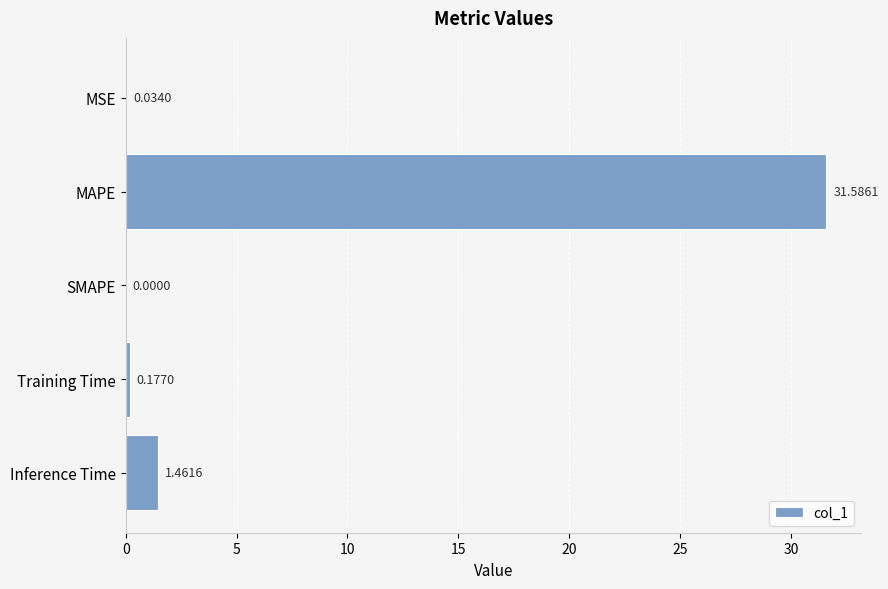

What is the sum of the values at Inference Time and Training Time?

1.6